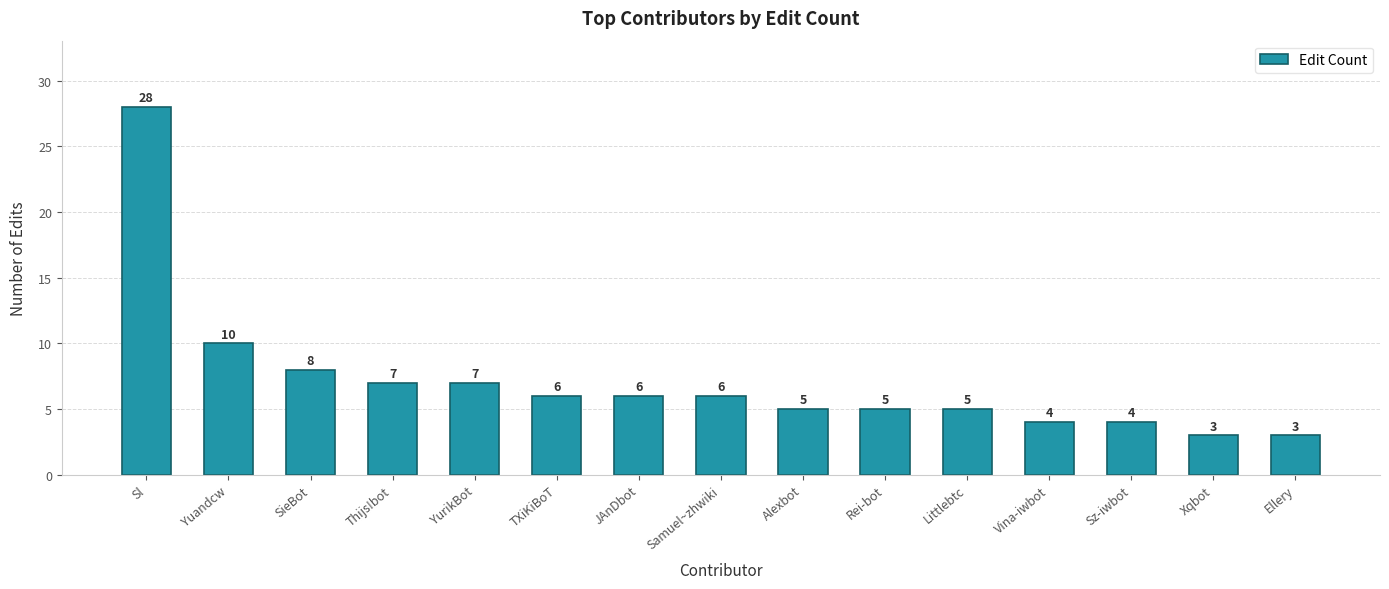

Are the bars horizontal?

No